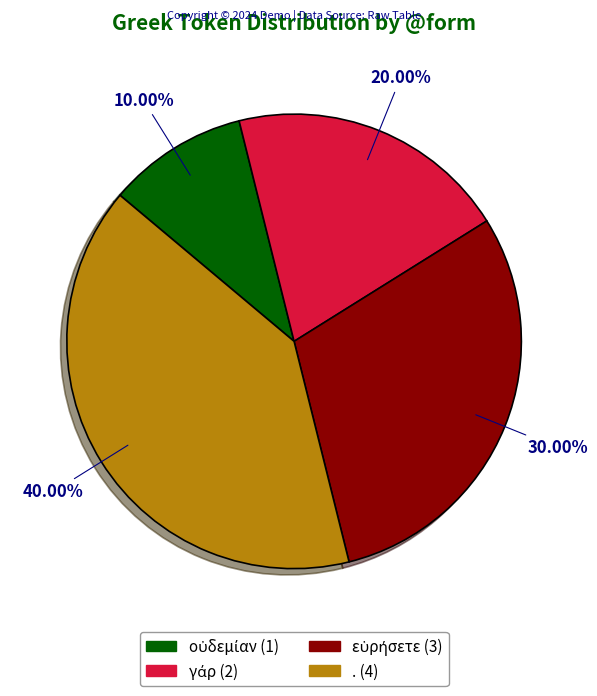

Is there any slice that represents more than half of the pie?

No